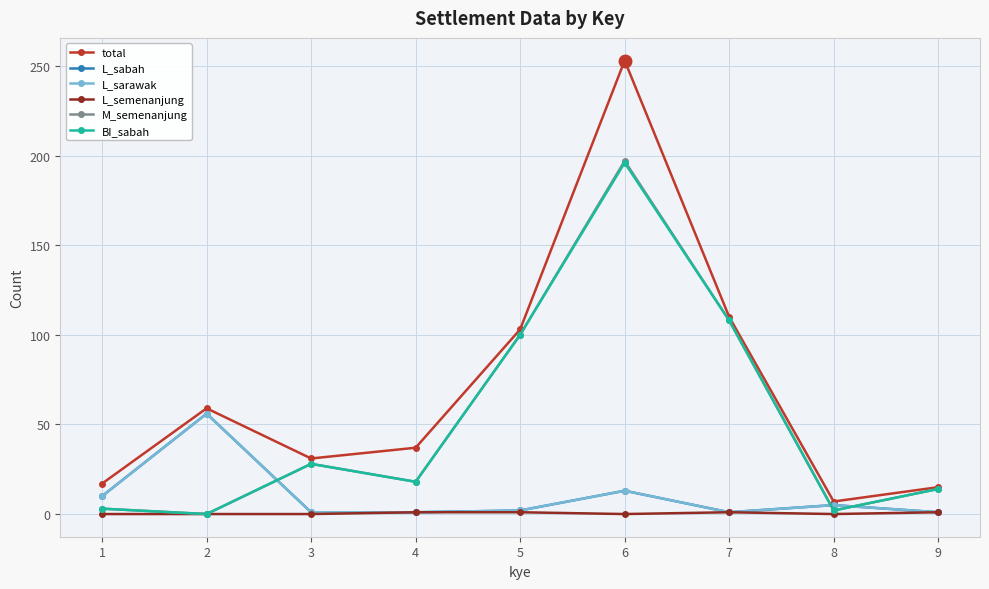

What is the highest value of the L_sabah series?

56